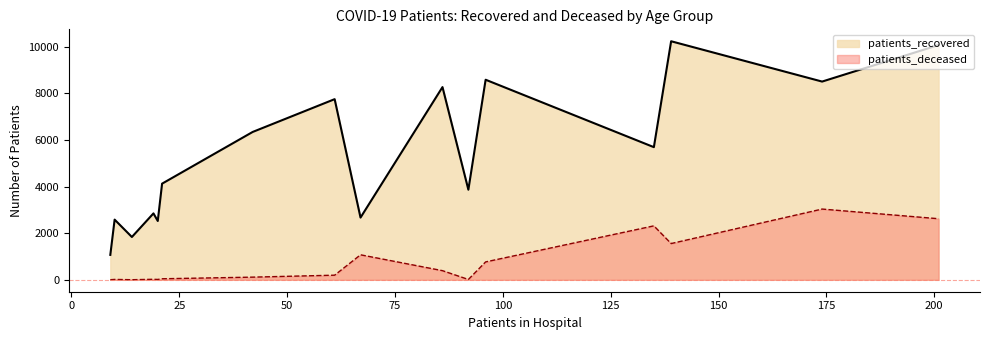

What is the lowest value of the patients_recovered series?

1070